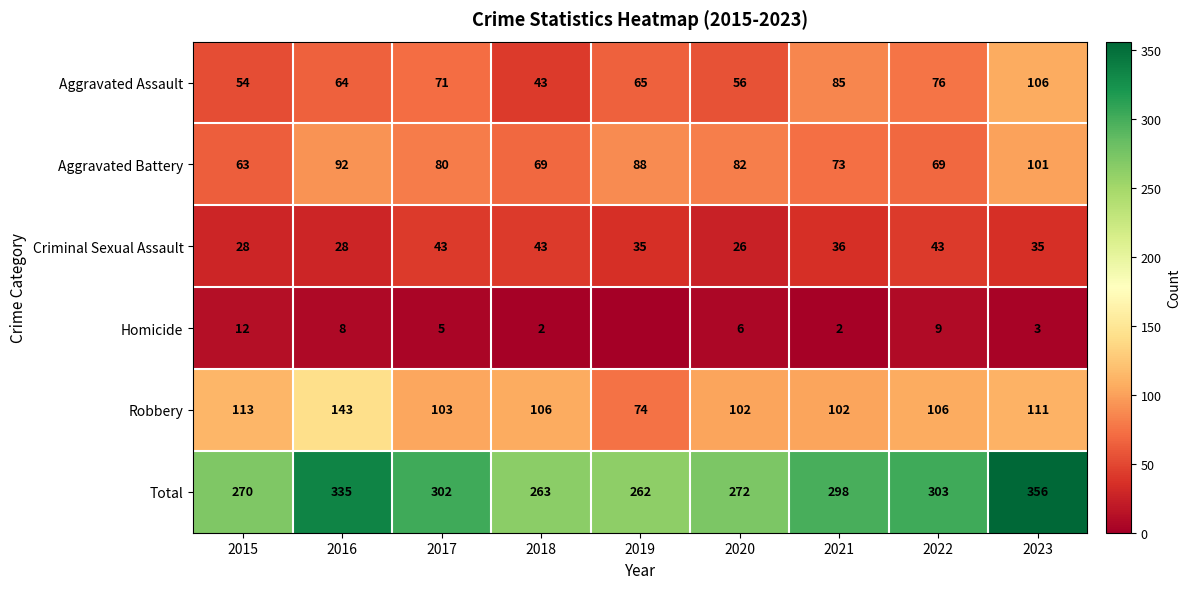

List the labels in order of Total value, largest first.

2023, 2016, 2022, 2017, 2021, 2020, 2015, 2018, 2019